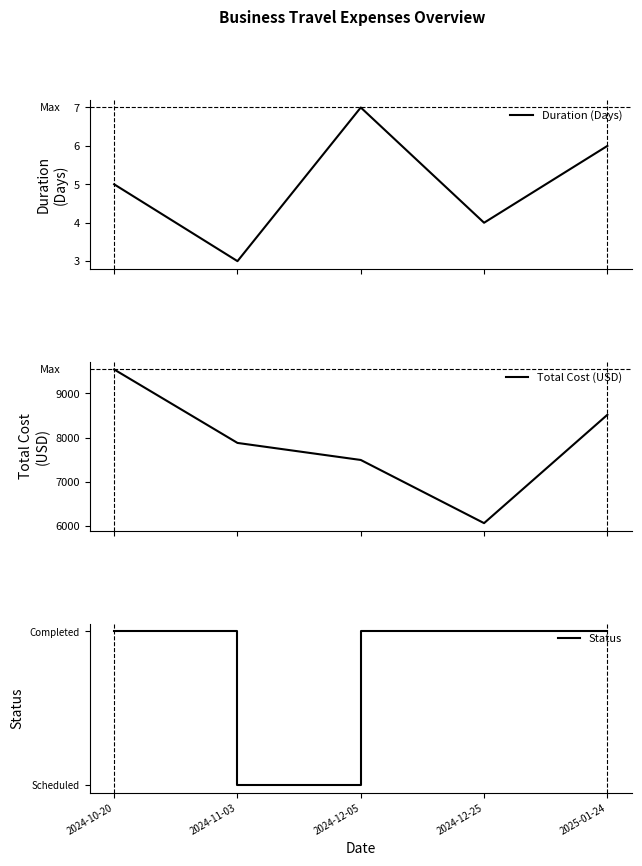

What is the minimum value for Status?

0.5